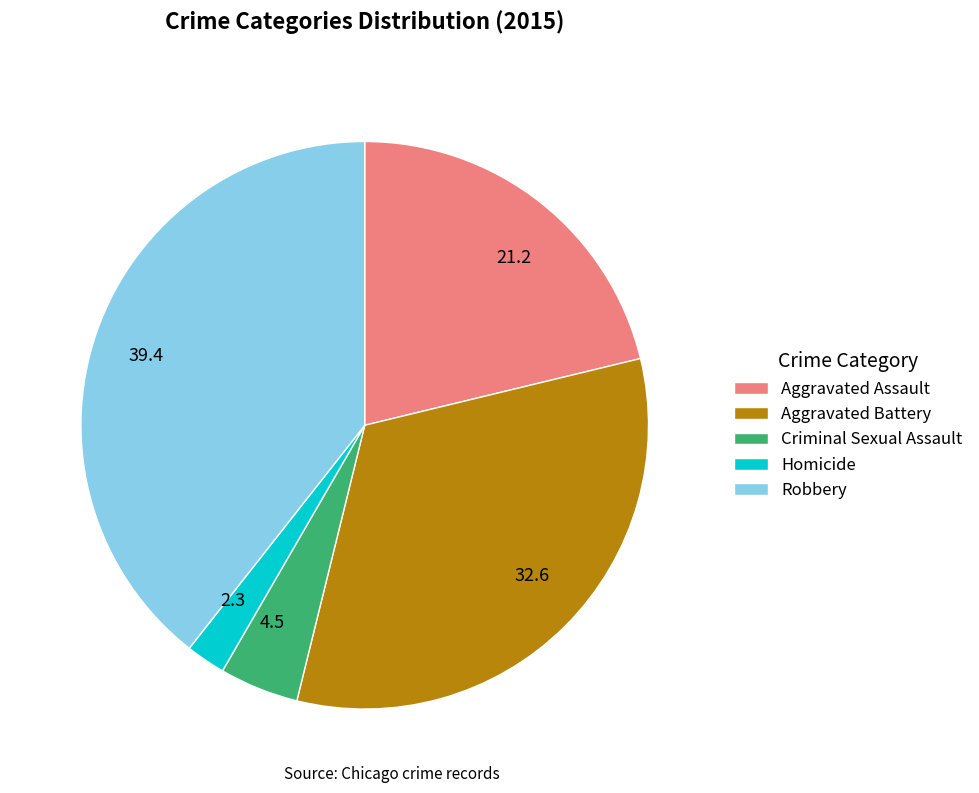

Do Aggravated Battery and Criminal Sexual Assault together represent more than half of the pie?

No